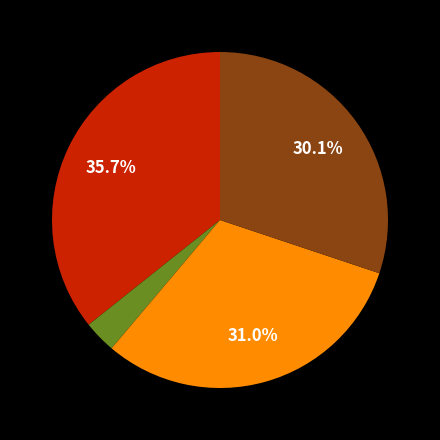

Is there a majority slice in this chart?

No